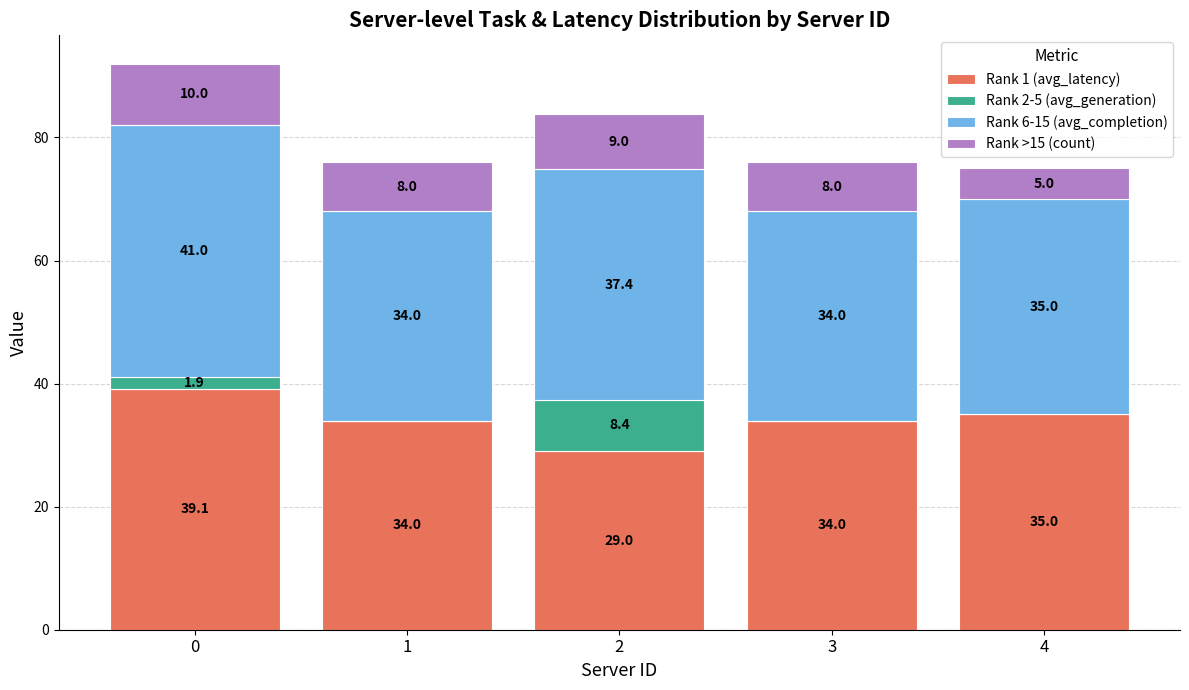

What is the total value across all series at 3?

76.0